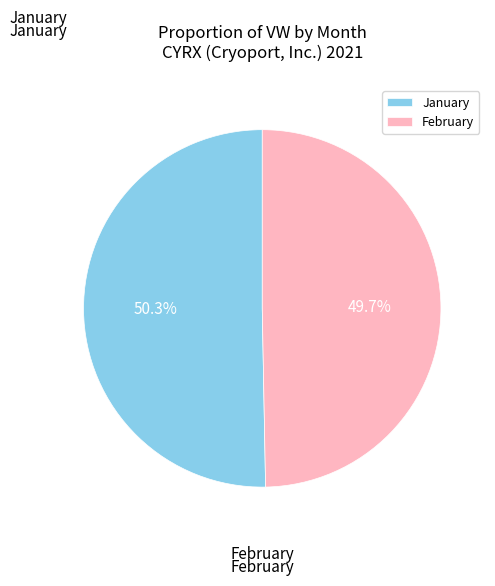

What is the ratio of the value at January to the value at February?

1.0